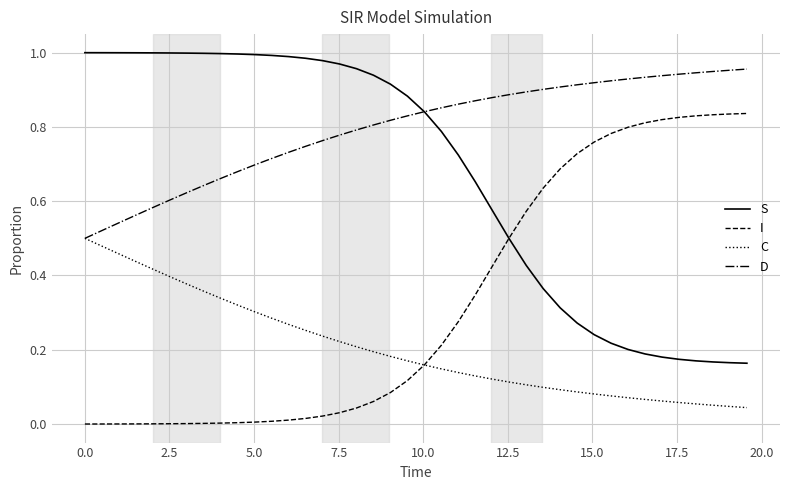

Which series has the largest total across all categories?

D